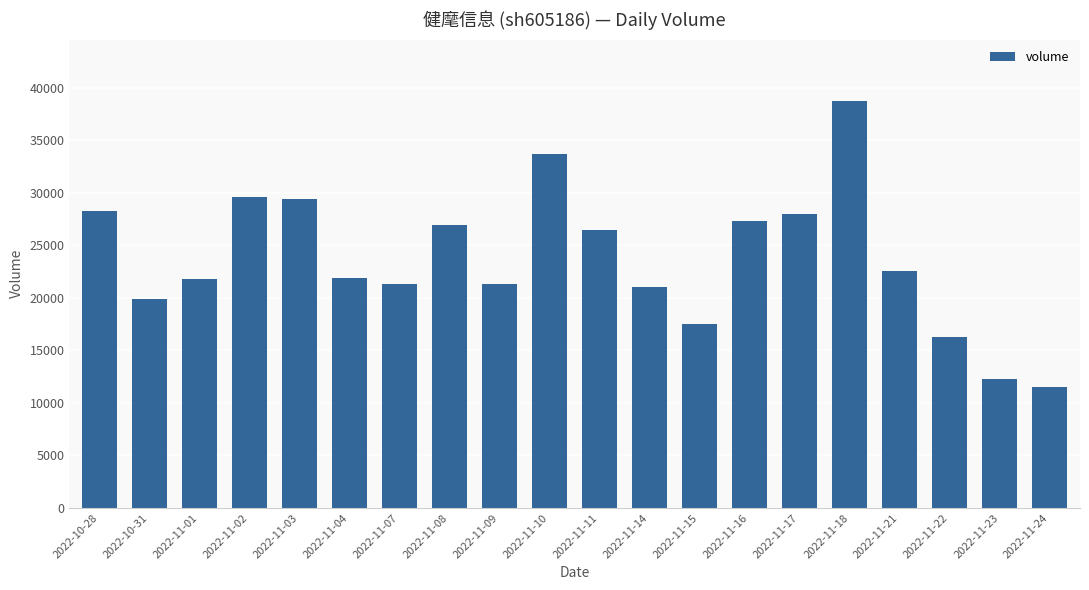

Is it true that the value at 2022-11-16 is 27290?

True